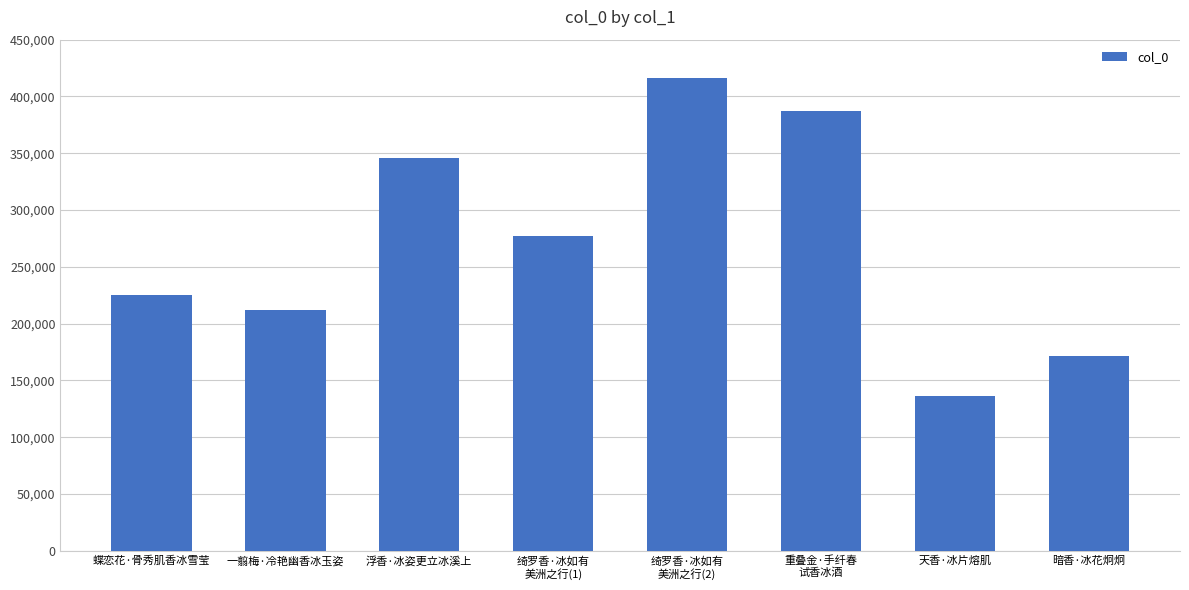

What is the value of the 1st bar from the left?

224942